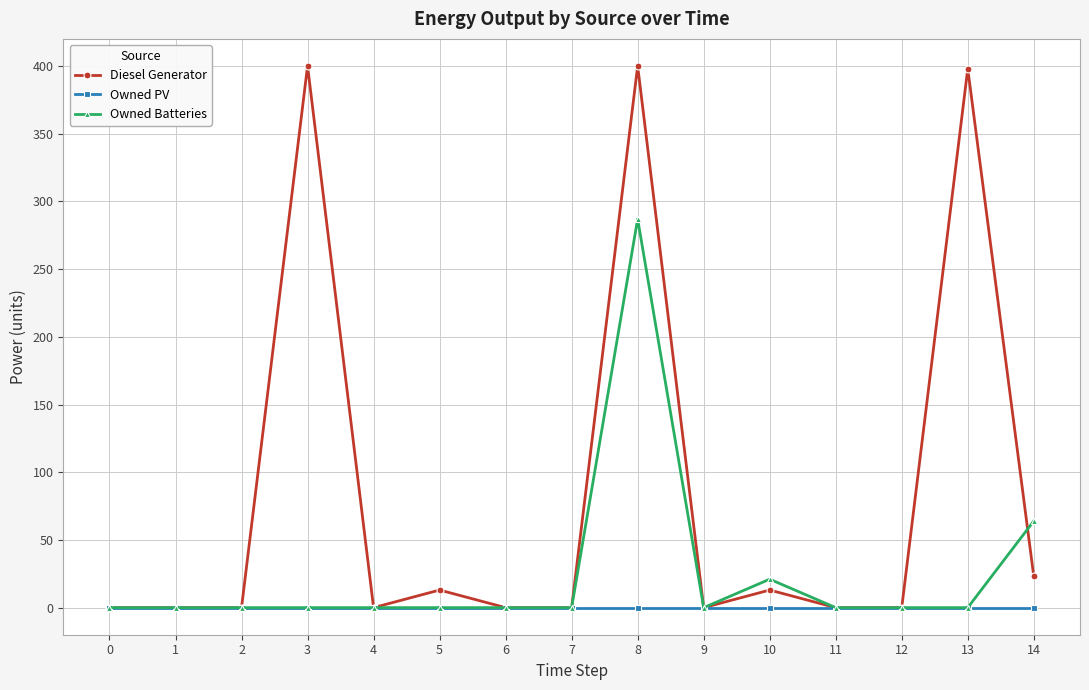

Which series has the widest spread of values?

Diesel Generator